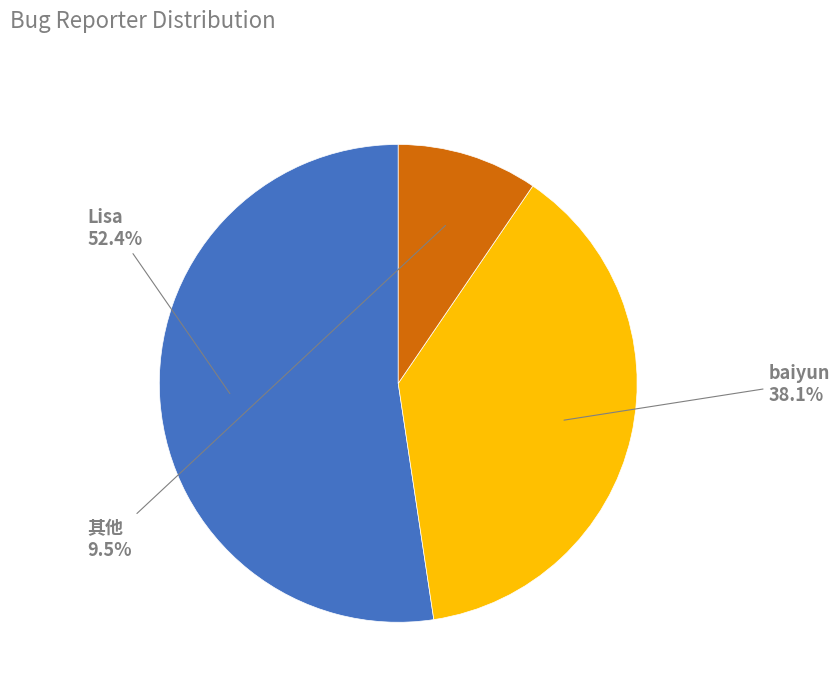

To the nearest percent, what percentage of the pie is baiyun?

38%